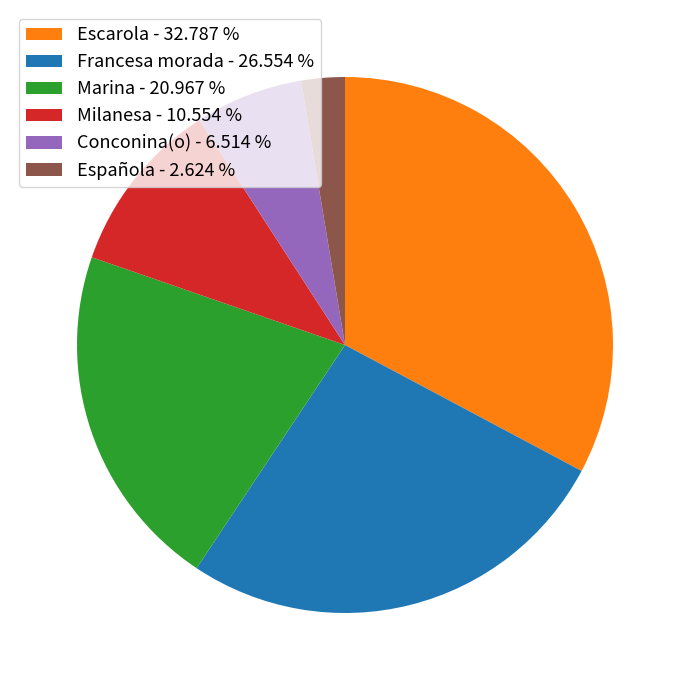

Rank the categories by value from highest to lowest.

Escarola - 32.787 %, Francesa morada - 26.554 %, Marina - 20.967 %, Milanesa - 10.554 %, Conconina(o) - 6.514 %, Española - 2.624 %